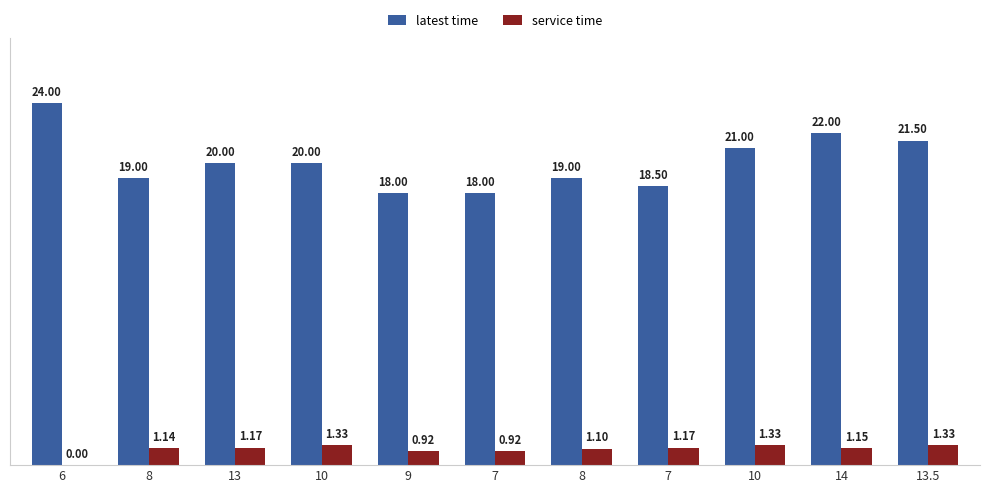

What are all the series names shown in the legend?

latest time, service time